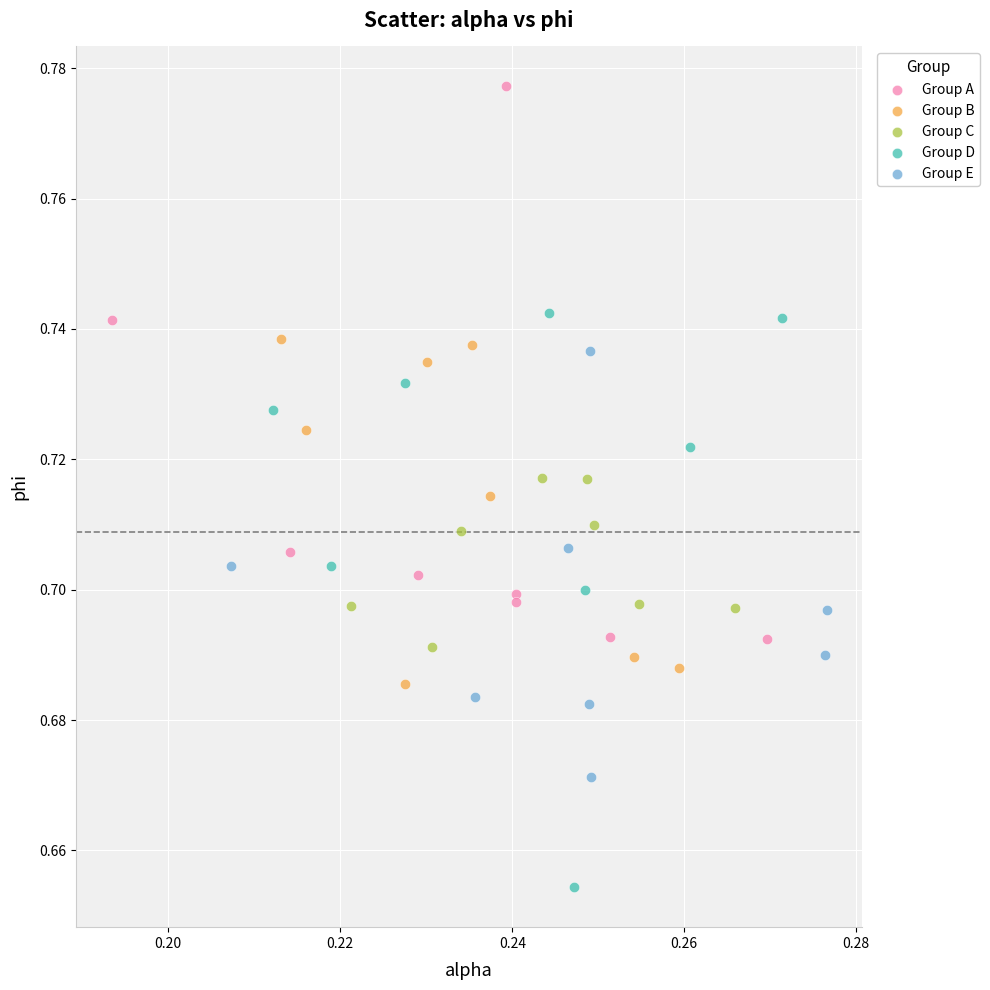

Which series reaches the minimum Y coordinate?

Group D